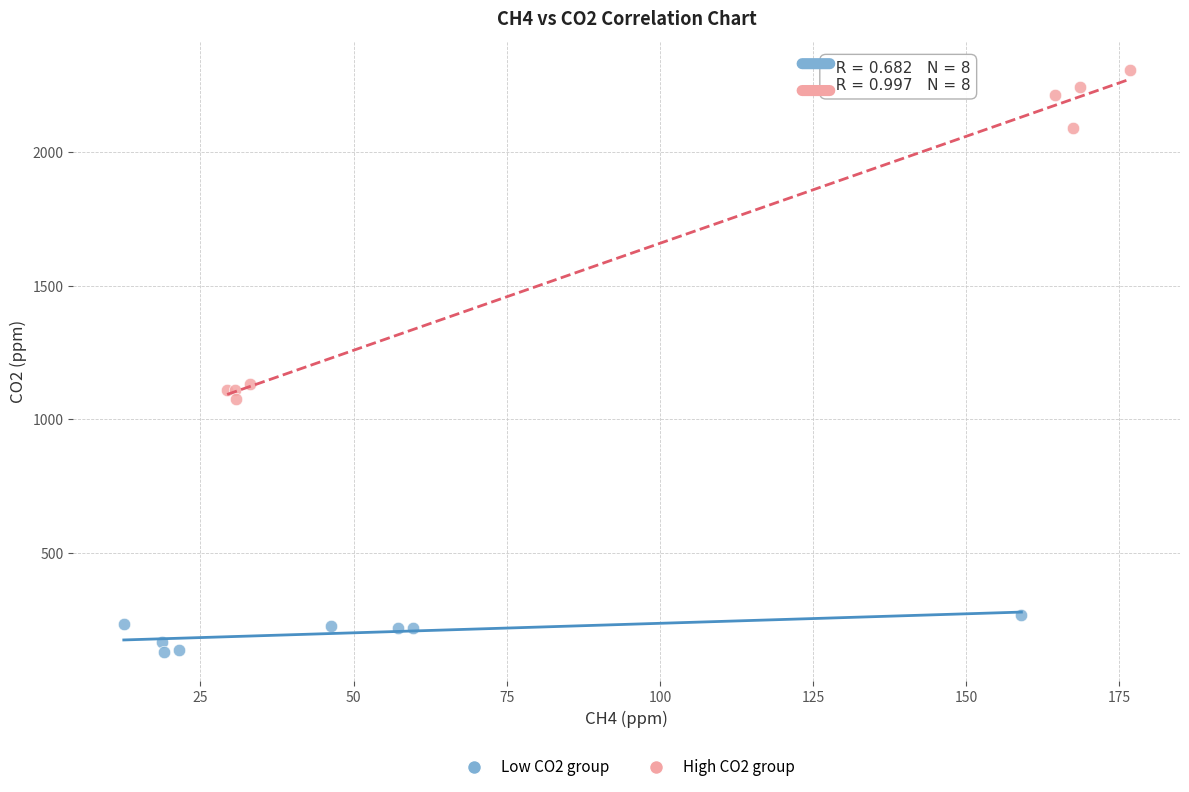

Which series reaches the minimum Y coordinate?

Low CO2 group